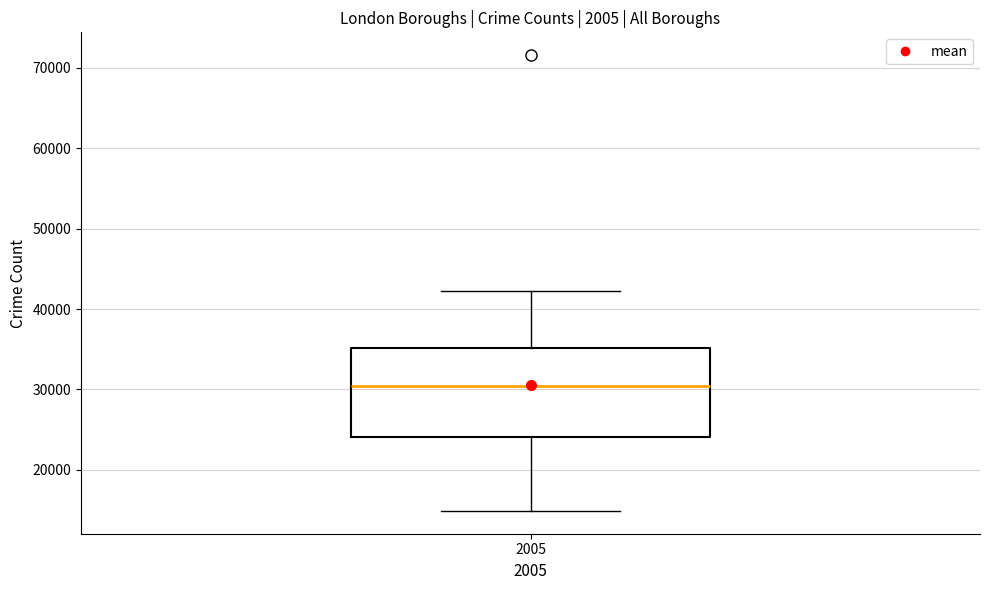

Read this box plot against the y-axis: the position of the median line, the range covered by the box, and the ends of both whiskers. The values are not printed on the chart, so give them approximately, as read against the axis.

median 30000, box 24000 to 35000, whiskers 15000 to 42000